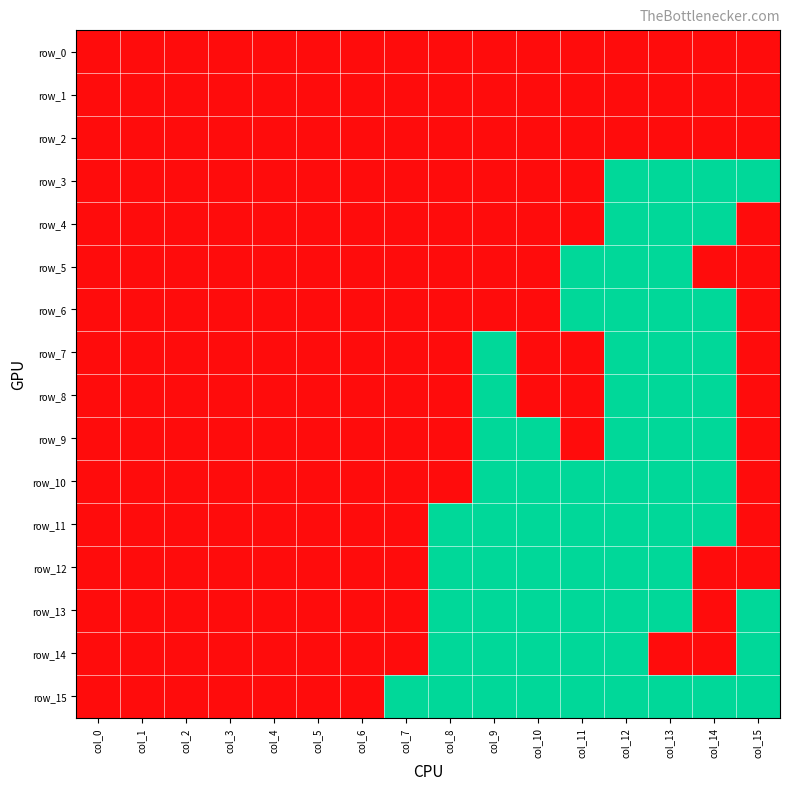

At which category is the sum across all series the highest?

col_0